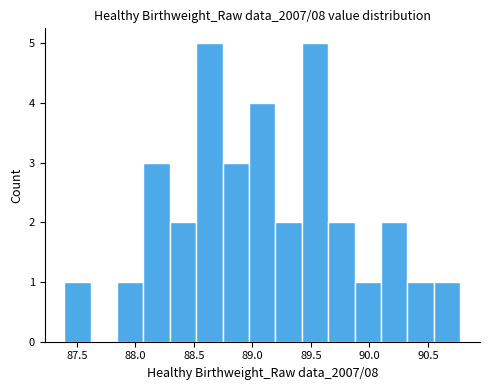

Reading left to right, list every bar in this chart as the range it spans on the x-axis followed by its height. Neither the bar edges nor the heights are printed on the chart, so give them approximately, as read against the axes.

87.40 to 87.60: 1
87.60 to 87.85: 0
87.85 to 88.05: 1
88.05 to 88.30: 3
88.30 to 88.50: 2
88.50 to 88.75: 5
88.75 to 88.95: 3
88.95 to 89.20: 4
89.20 to 89.40: 2
89.40 to 89.65: 5
89.65 to 89.85: 2
89.85 to 90.10: 1
90.10 to 90.30: 2
90.30 to 90.55: 1
90.55 to 90.80: 1